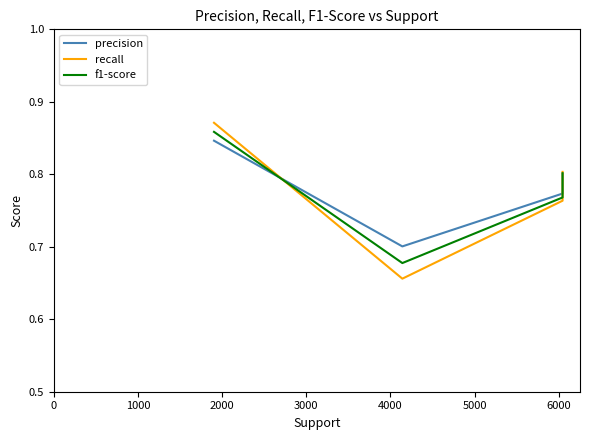

Which series has the largest total across all categories?

precision